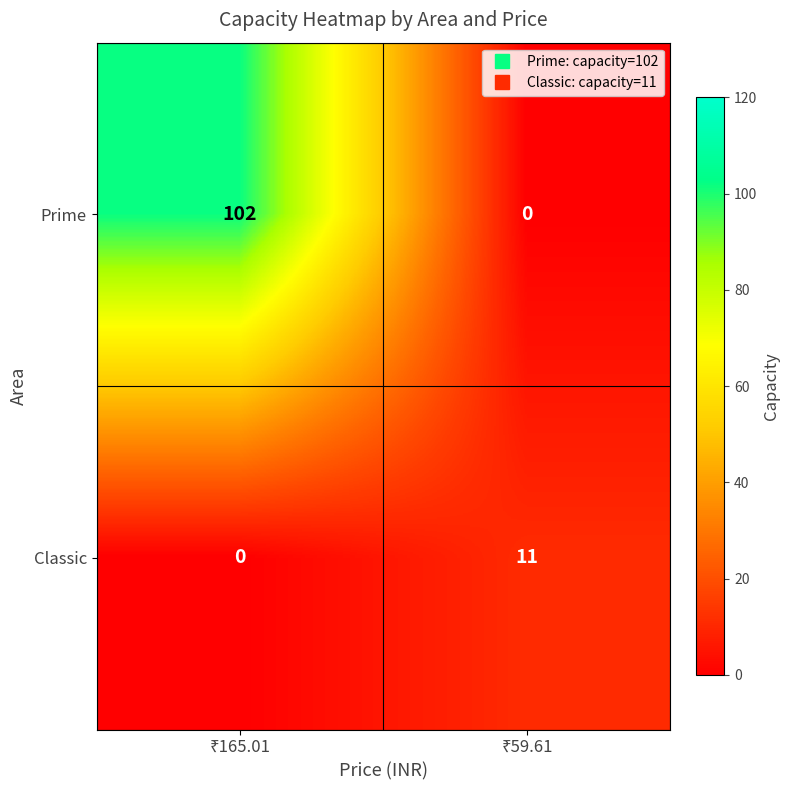

What is the average value of the Classic series?

6